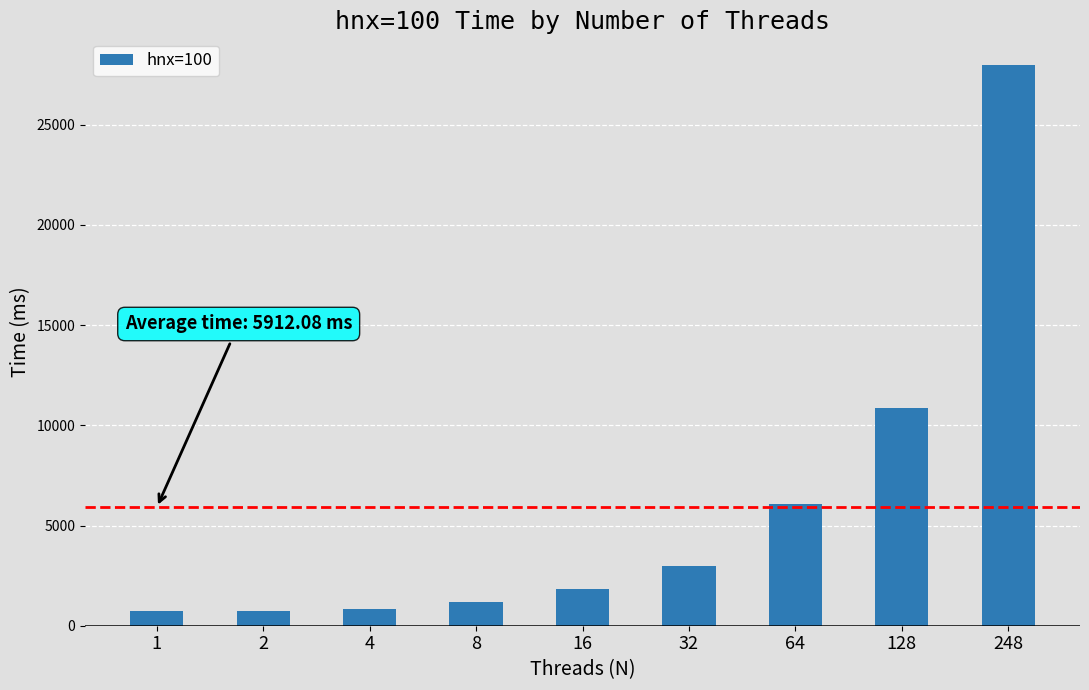

Is it true that the value at 8 is 1169.9?

True